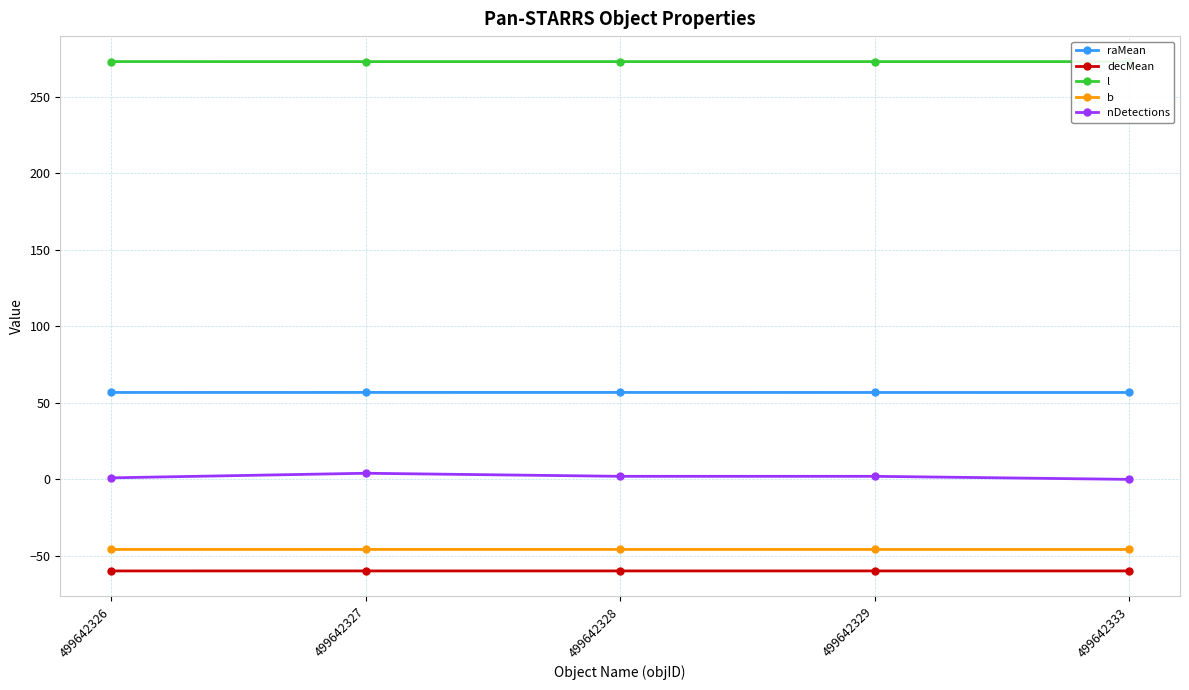

Rank the series by their maximum value, from lowest to highest.

decMean, b, nDetections, raMean, l